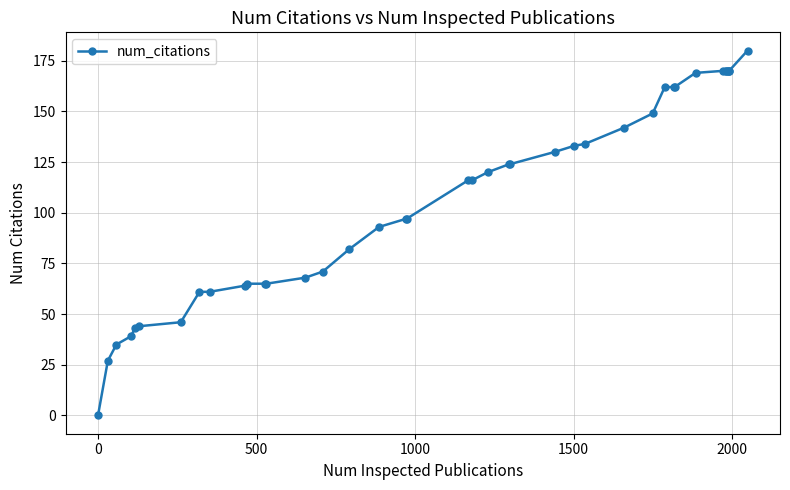

What is the sum of all values?

4266